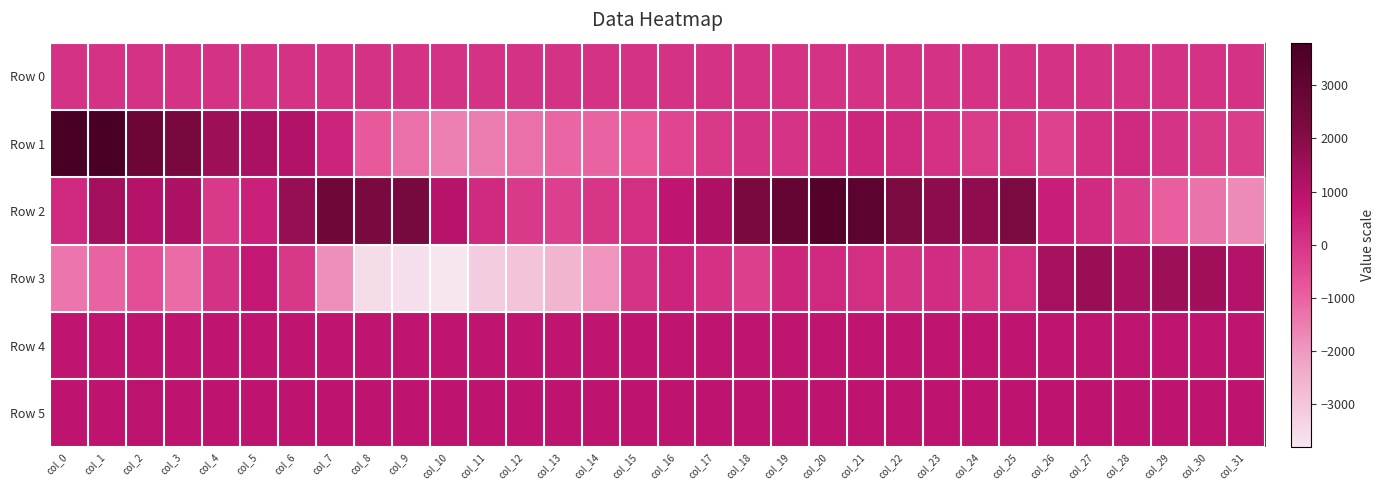

Which series changed the most between col_11 and col_30?

Row 3